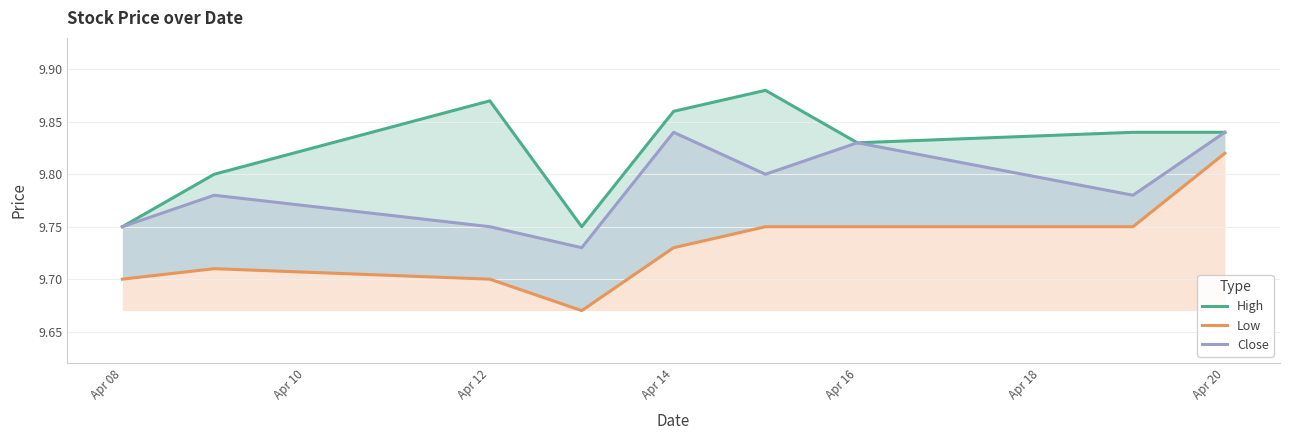

What is the approximate value of Close at Apr 20?

9.8